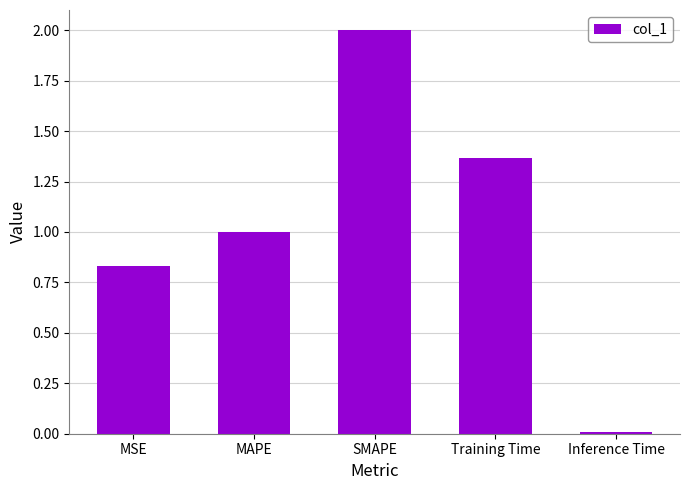

What position from the left is MAPE?

2